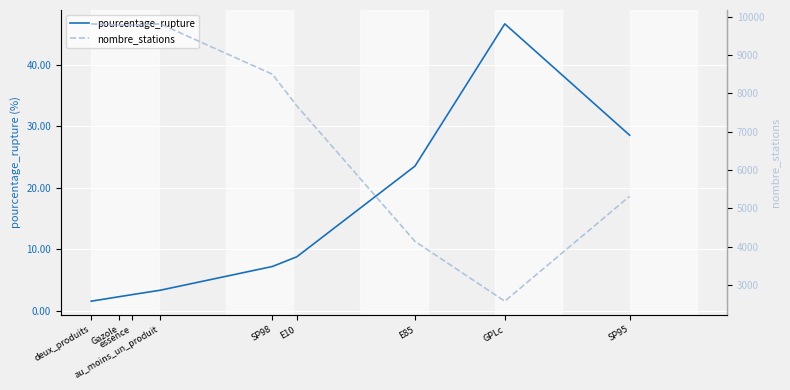

True or false: nombre_stations and pourcentage_rupture intersect in this chart.

False